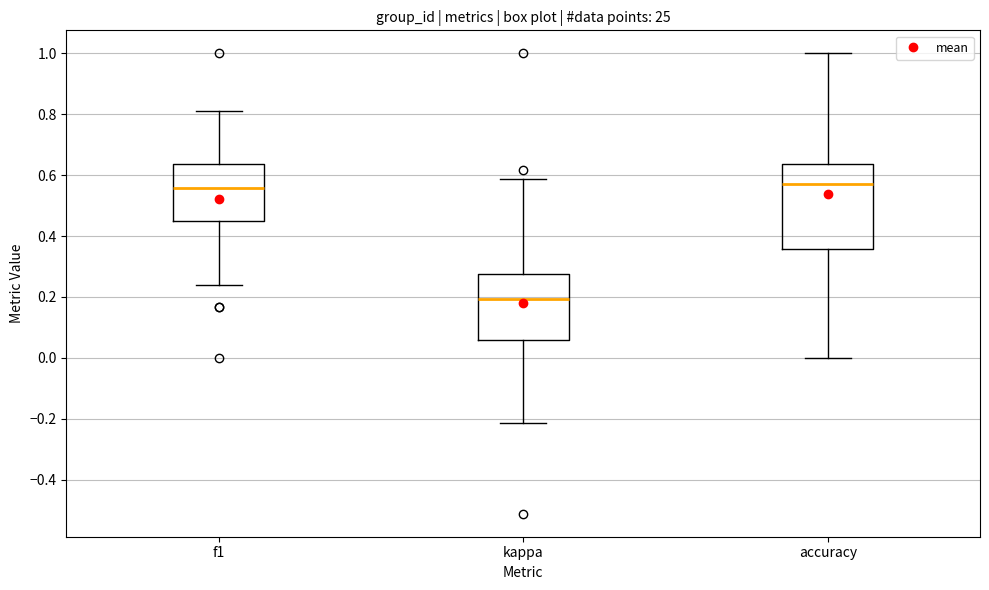

Where is the upper edge of the box for kappa on the y-axis? The values are not printed on the chart, so give them approximately, as read against the axis.

0.28